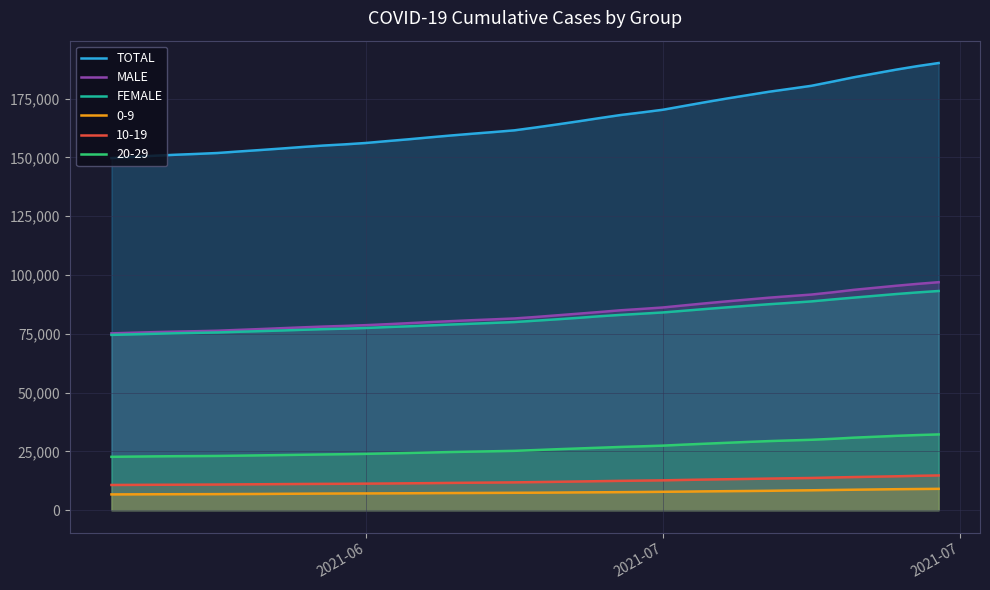

Which series has the widest spread of values?

TOTAL